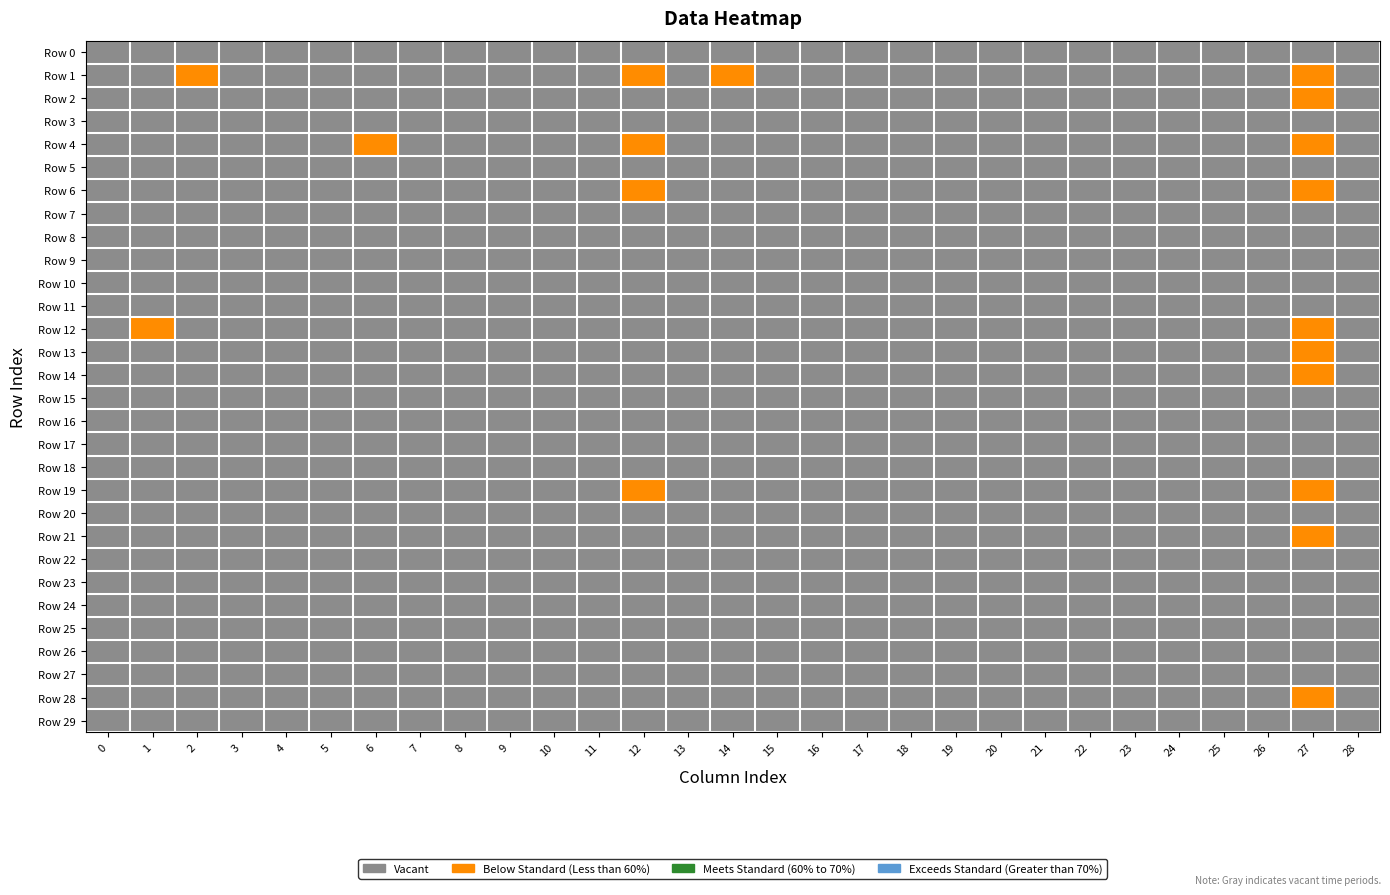

The value of 13 at 22 is -1. True or false?

False